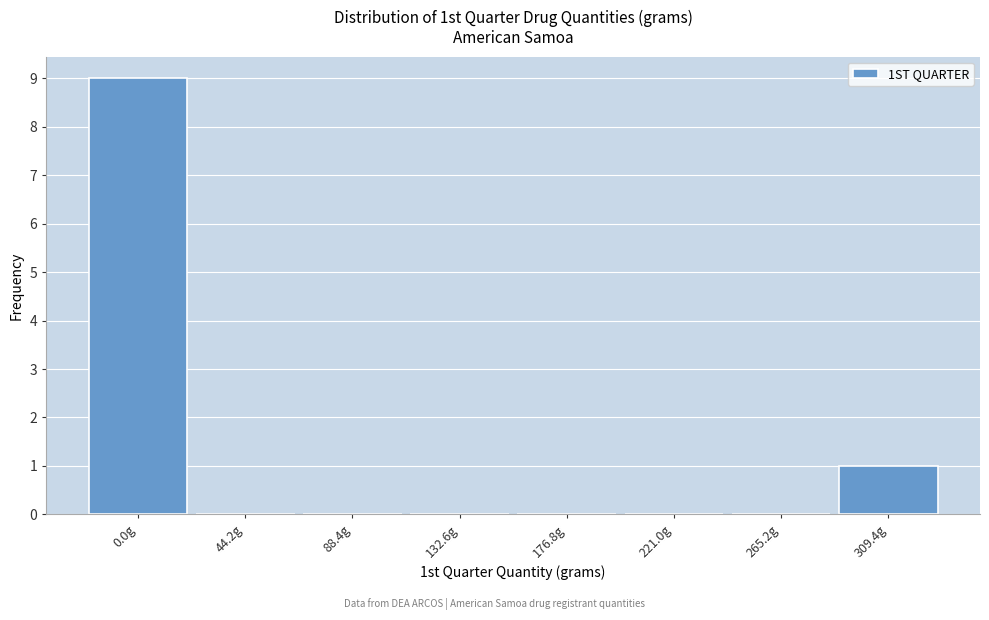

Reading left to right, extract all data points from this chart.

0.0g=9	44.2g=0	88.4g=0	132.6g=0	176.8g=0	221.0g=0	265.2g=0	309.4g=1